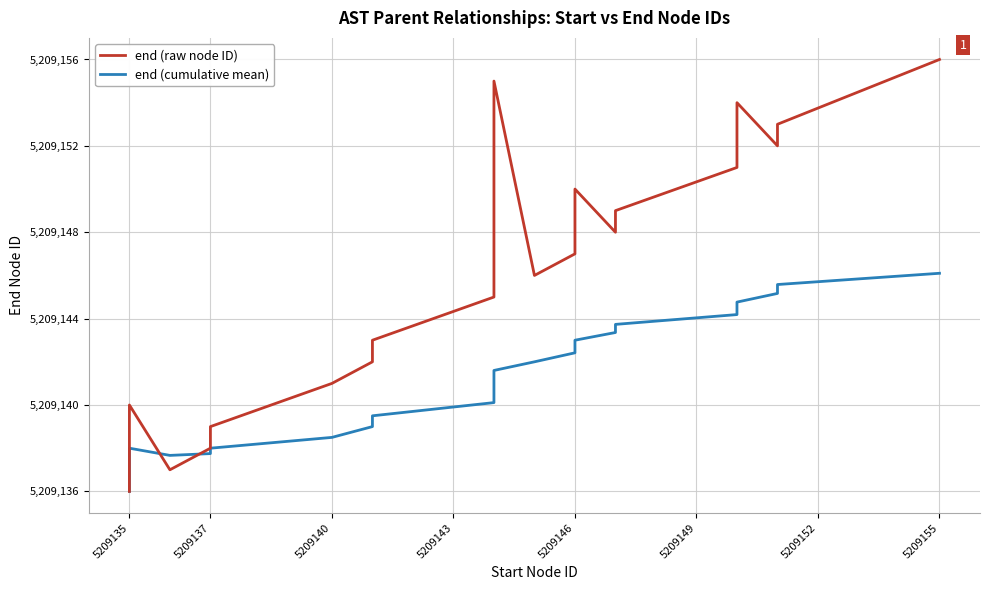

Rank the series by their maximum value, from lowest to highest.

end (cumulative mean), end (raw node ID)